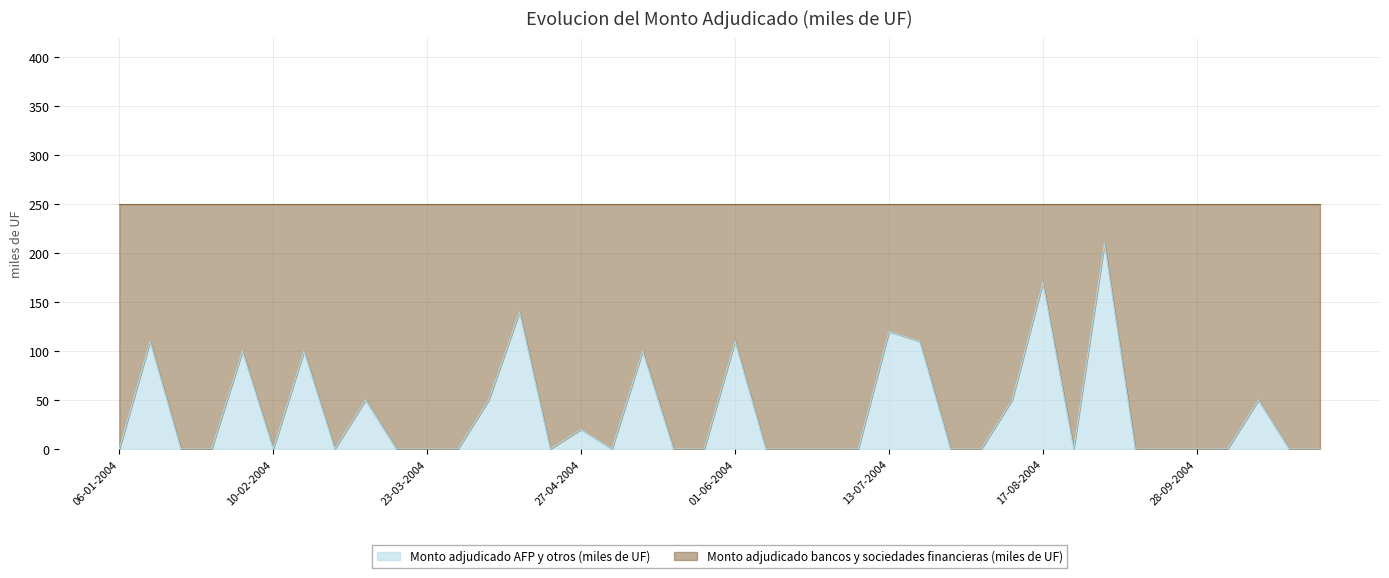

What position from the left is 27-07-2004?

28